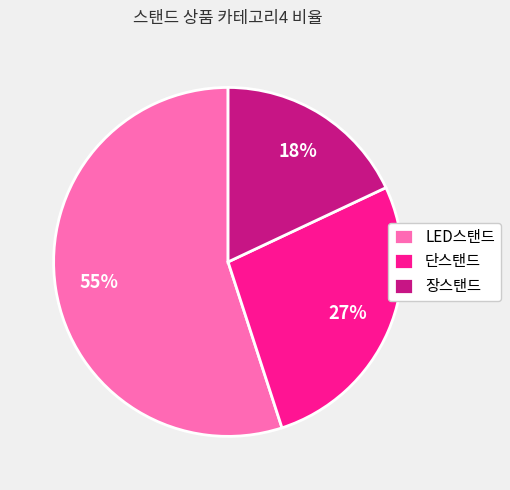

To the nearest percent, what percentage of the pie is 장스탠드?

18%